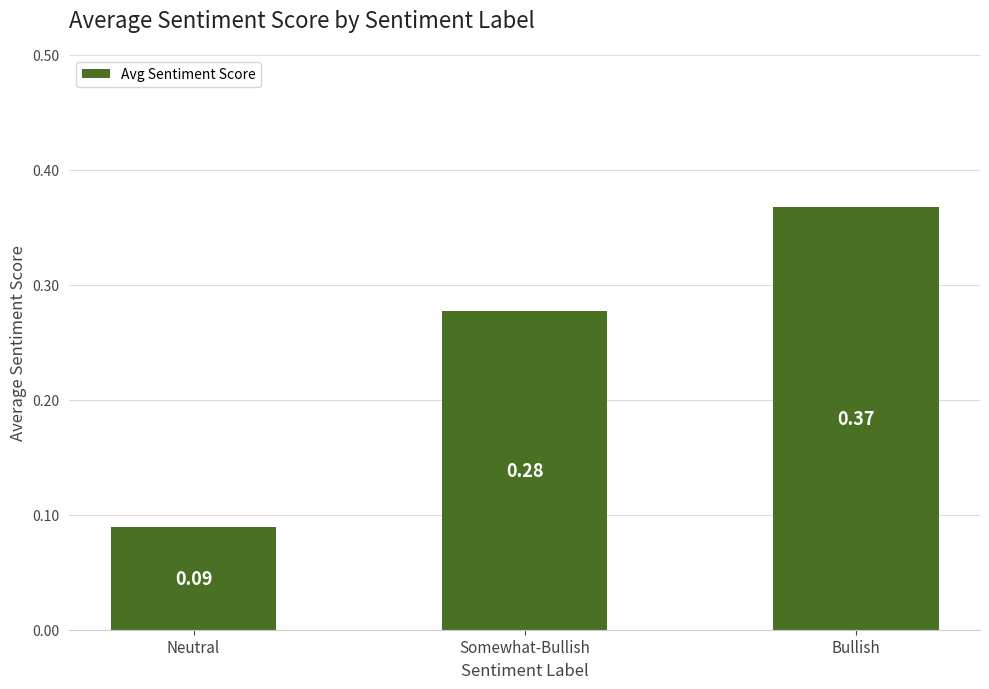

What is the average value?

0.2